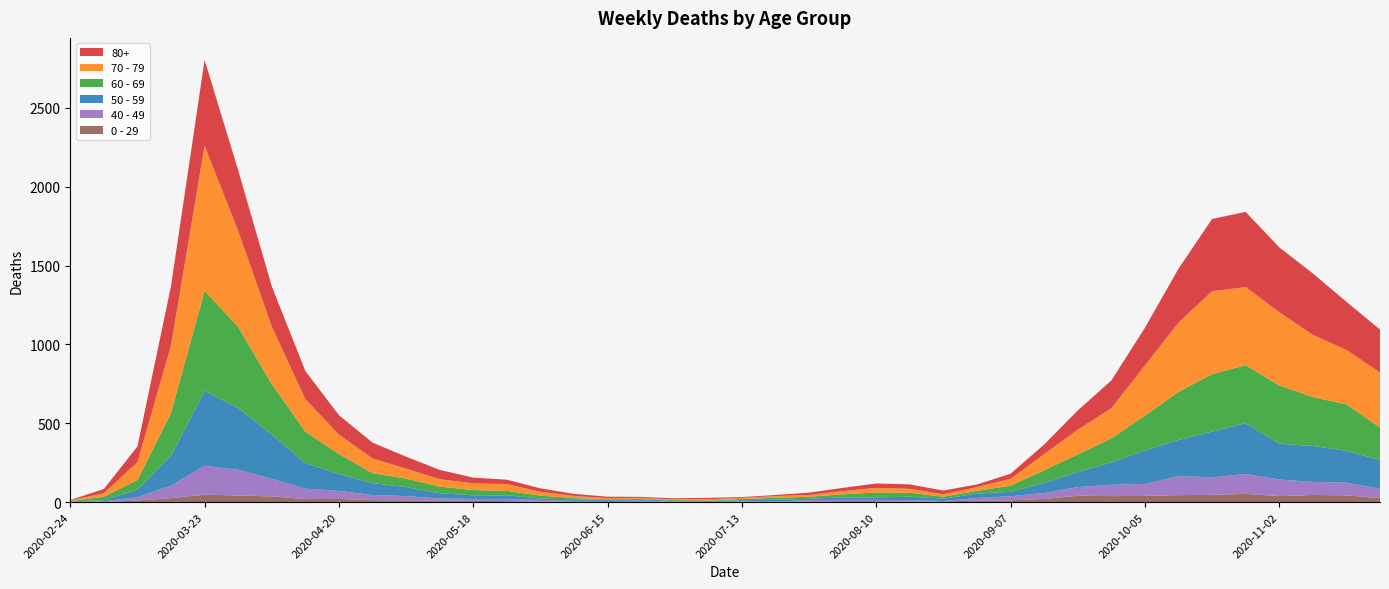

Reading right to left, what are all the values shown in this chart?

80+: 2020-11-23=273	2020-11-16=305	2020-11-09=390	2020-11-02=411	2020-10-26=477	2020-10-19=458	2020-10-12=342	2020-10-05=239	2020-09-28=176	2020-09-21=122	2020-09-14=61	2020-09-07=33	2020-08-31=17	2020-08-24=23	2020-08-17=28	2020-08-10=28	2020-08-03=20	2020-07-27=15	2020-07-20=7	2020-07-13=5	2020-07-06=9	2020-06-29=7	2020-06-22=6	2020-06-15=9	2020-06-08=13	2020-06-01=22	2020-05-25=28	2020-05-18=36	2020-05-11=59	2020-05-04=76	2020-04-27=100	2020-04-20=123	2020-04-13=178	2020-04-06=255	2020-03-30=385	2020-03-23=544	2020-03-16=377	2020-03-09=100	2020-03-02=27	2020-02-24=3
70 - 79: 2020-11-23=348	2020-11-16=346	2020-11-09=394	2020-11-02=464	2020-10-26=495	2020-10-19=526	2020-10-12=439	2020-10-05=318	2020-09-28=191	2020-09-21=157	2020-09-14=102	2020-09-07=43	2020-08-31=24	2020-08-24=16	2020-08-17=25	2020-08-10=29	2020-08-03=21	2020-07-27=11	2020-07-20=11	2020-07-13=7	2020-07-06=8	2020-06-29=5	2020-06-22=5	2020-06-15=6	2020-06-08=14	2020-06-01=24	2020-05-25=43	2020-05-18=43	2020-05-11=47	2020-05-04=63	2020-04-27=94	2020-04-20=123	2020-04-13=206	2020-04-06=365	2020-03-30=608	2020-03-23=920	2020-03-16=427	2020-03-09=113	2020-03-02=22	2020-02-24=4
60 - 69: 2020-11-23=206	2020-11-16=294	2020-11-09=310	2020-11-02=370	2020-10-26=368	2020-10-19=364	2020-10-12=305	2020-10-05=221	2020-09-28=152	2020-09-21=112	2020-09-14=80	2020-09-07=39	2020-08-31=17	2020-08-24=12	2020-08-17=25	2020-08-10=31	2020-08-03=19	2020-07-27=13	2020-07-20=12	2020-07-13=8	2020-07-06=3	2020-06-29=6	2020-06-22=3	2020-06-15=3	2020-06-08=8	2020-06-01=18	2020-05-25=28	2020-05-18=33	2020-05-11=42	2020-05-04=54	2020-04-27=63	2020-04-20=128	2020-04-13=199	2020-04-06=320	2020-03-30=514	2020-03-23=634	2020-03-16=272	2020-03-09=61	2020-03-02=22	2020-02-24=2
50 - 59: 2020-11-23=182	2020-11-16=202	2020-11-09=228	2020-11-02=227	2020-10-26=322	2020-10-19=290	2020-10-12=230	2020-10-05=212	2020-09-28=142	2020-09-21=95	2020-09-14=64	2020-09-07=28	2020-08-31=28	2020-08-24=15	2020-08-17=22	2020-08-10=16	2020-08-03=16	2020-07-27=8	2020-07-20=12	2020-07-13=6	2020-07-06=5	2020-06-29=3	2020-06-22=9	2020-06-15=8	2020-06-08=10	2020-06-01=9	2020-05-25=23	2020-05-18=23	2020-05-11=33	2020-05-04=57	2020-04-27=75	2020-04-20=106	2020-04-13=163	2020-04-06=281	2020-03-30=392	2020-03-23=475	2020-03-16=190	2020-03-09=48	2020-03-02=7	2020-02-24=3
40 - 49: 2020-11-23=60	2020-11-16=80	2020-11-09=83	2020-11-02=105	2020-10-26=126	2020-10-19=111	2020-10-12=120	2020-10-05=76	2020-09-28=72	2020-09-21=55	2020-09-14=38	2020-09-07=26	2020-08-31=17	2020-08-24=2	2020-08-17=10	2020-08-10=8	2020-08-03=8	2020-07-27=10	2020-07-20=2	2020-07-13=4	2020-07-06=1	2020-06-29=1	2020-06-22=5	2020-06-15=2	2020-06-08=3	2020-06-01=12	2020-05-25=14	2020-05-18=12	2020-05-11=13	2020-05-04=27	2020-04-27=33	2020-04-20=51	2020-04-13=66	2020-04-06=111	2020-03-30=163	2020-03-23=183	2020-03-16=79	2020-03-09=21	2020-03-02=5	2020-02-24=0
0 - 29: 2020-11-23=25	2020-11-16=43	2020-11-09=45	2020-11-02=38	2020-10-26=52	2020-10-19=46	2020-10-12=44	2020-10-05=39	2020-09-28=38	2020-09-21=40	2020-09-14=20	2020-09-07=11	2020-08-31=9	2020-08-24=5	2020-08-17=2	2020-08-10=6	2020-08-03=6	2020-07-27=3	2020-07-20=1	2020-07-13=2	2020-07-06=1	2020-06-29=2	2020-06-22=5	2020-06-15=6	2020-06-08=4	2020-06-01=2	2020-05-25=6	2020-05-18=8	2020-05-11=10	2020-05-04=11	2020-04-27=12	2020-04-20=20	2020-04-13=19	2020-04-06=36	2020-03-30=42	2020-03-23=47	2020-03-16=25	2020-03-09=10	2020-03-02=0	2020-02-24=1